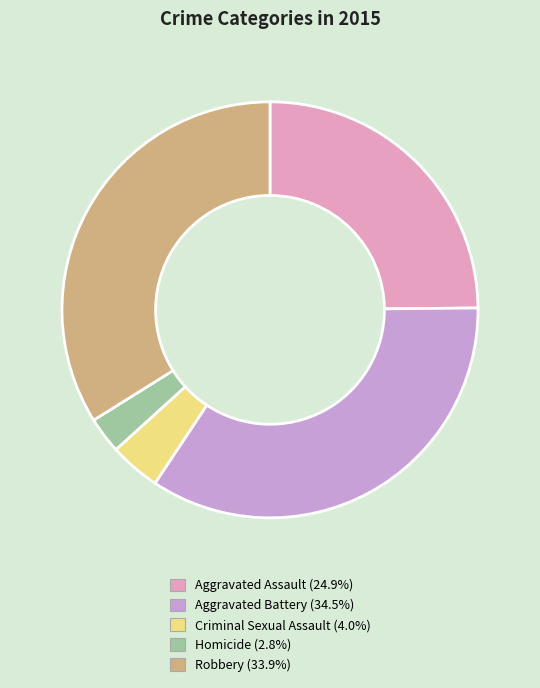

Approximately how many times larger is the value at Homicide compared to Aggravated Battery?

0.1